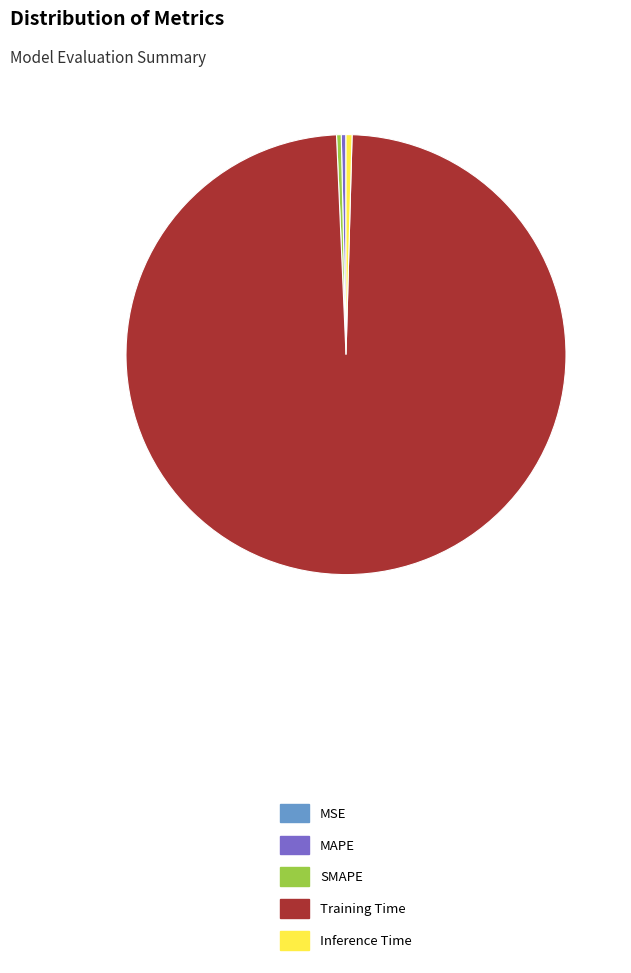

Does Training Time represent more than half of the total?

Yes